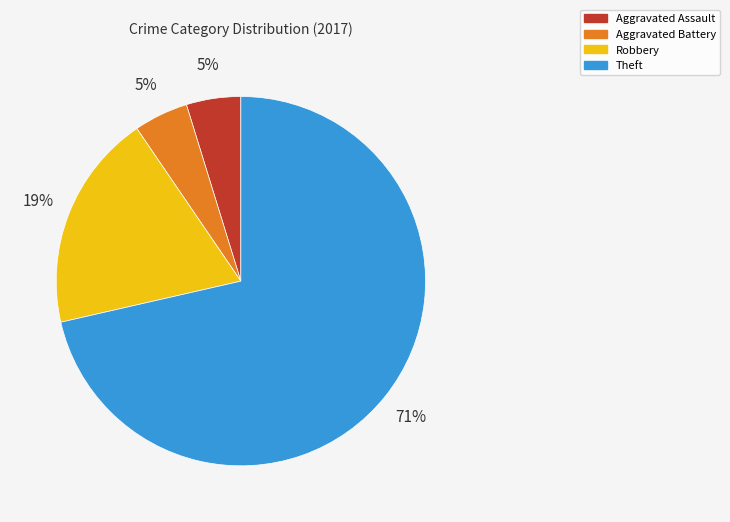

Is it true that Aggravated Assault is 5% of the pie?

True